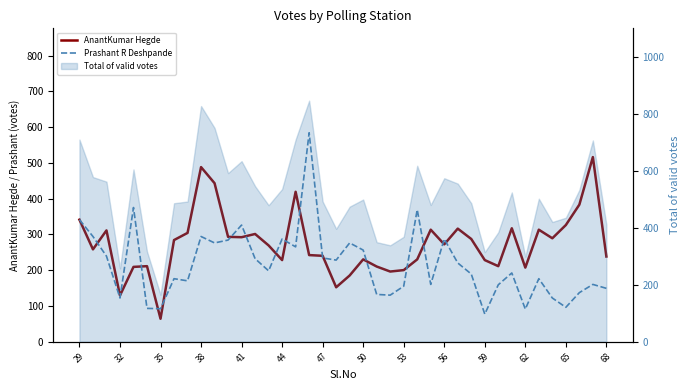

True or false: Prashant R Deshpande has more than 2 points higher than both neighbors.

True